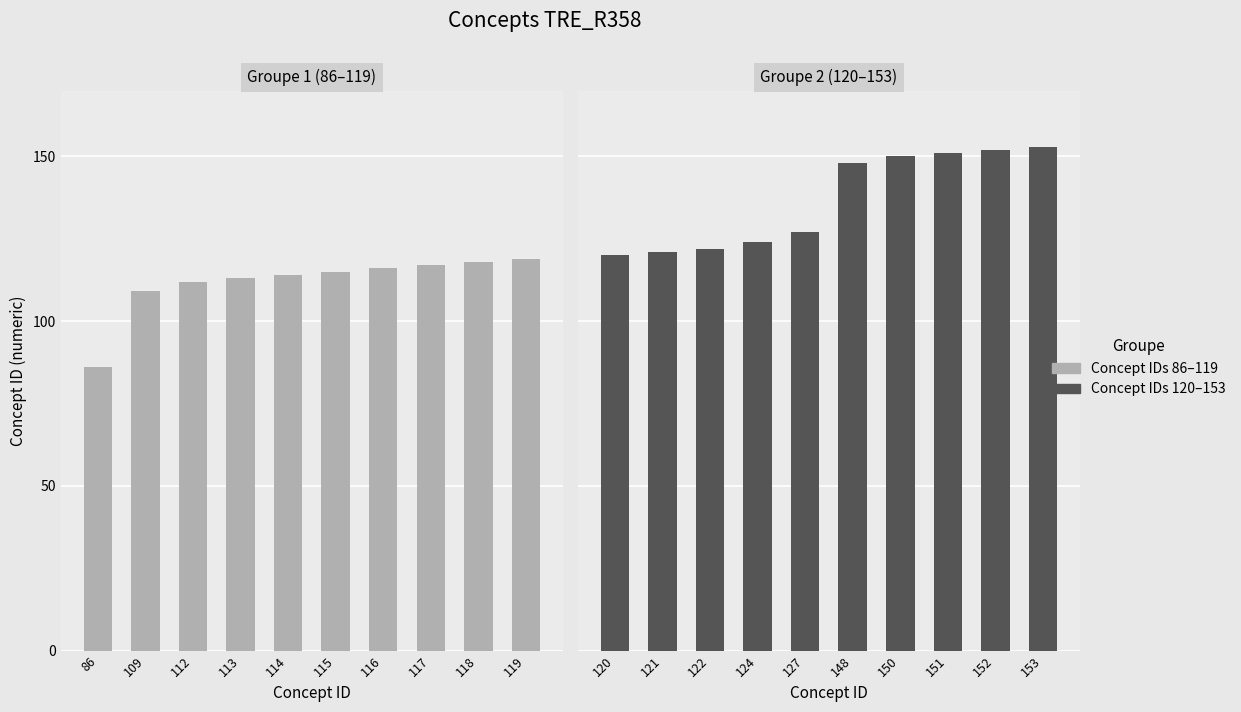

How many groups of bars are there?

10